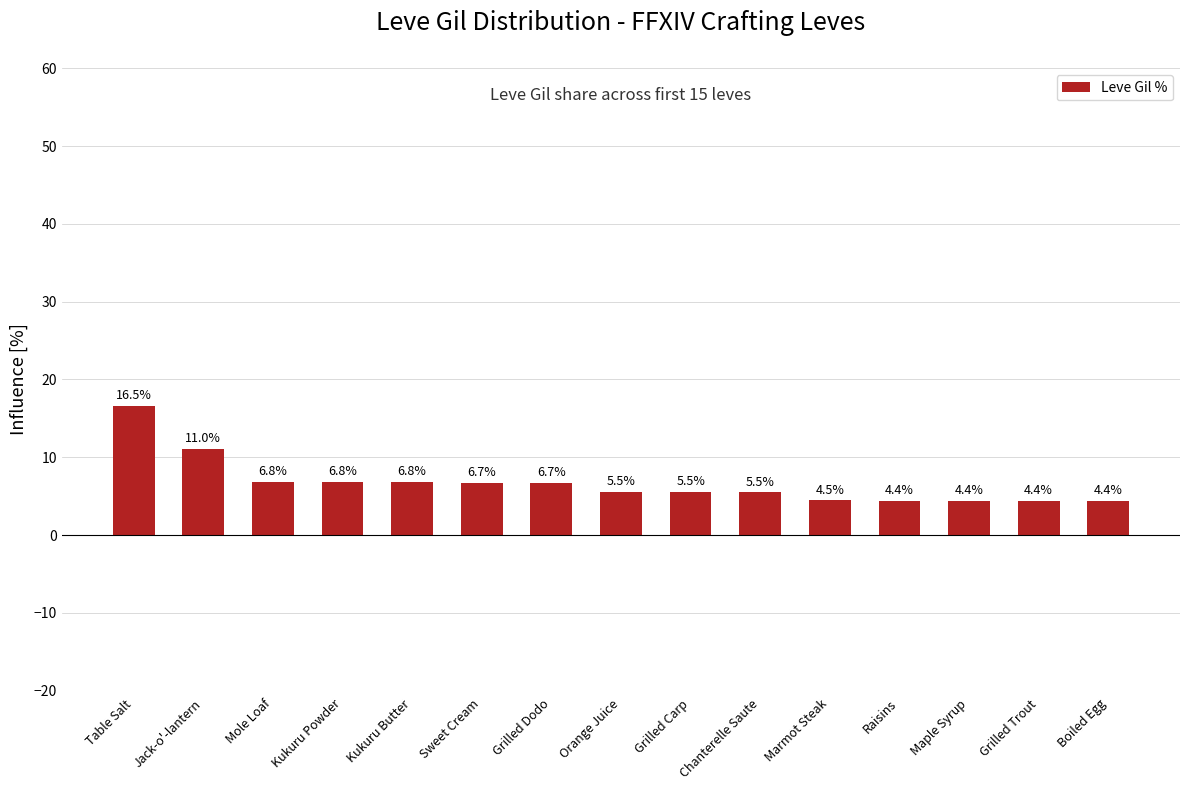

What is the value of the 11th bar from the left?

4.5